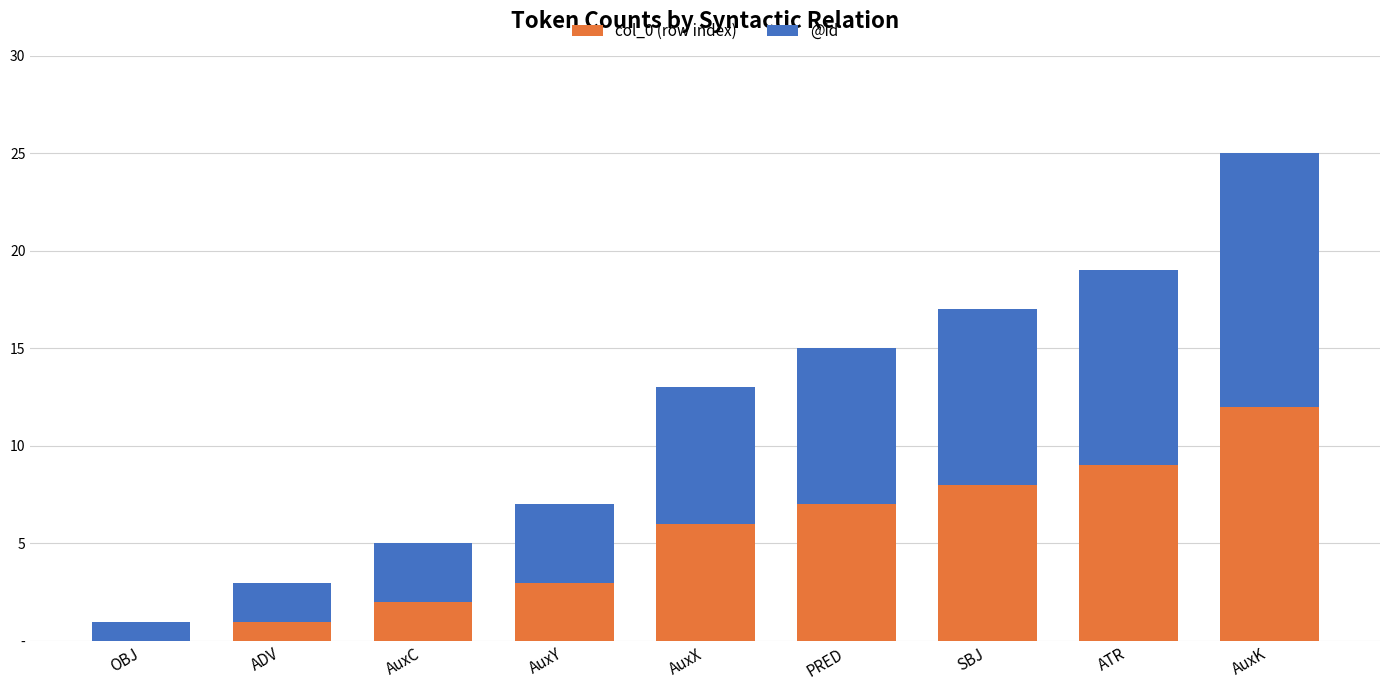

Between AuxC and AuxK, which series saw the biggest shift?

col_0 (row index)